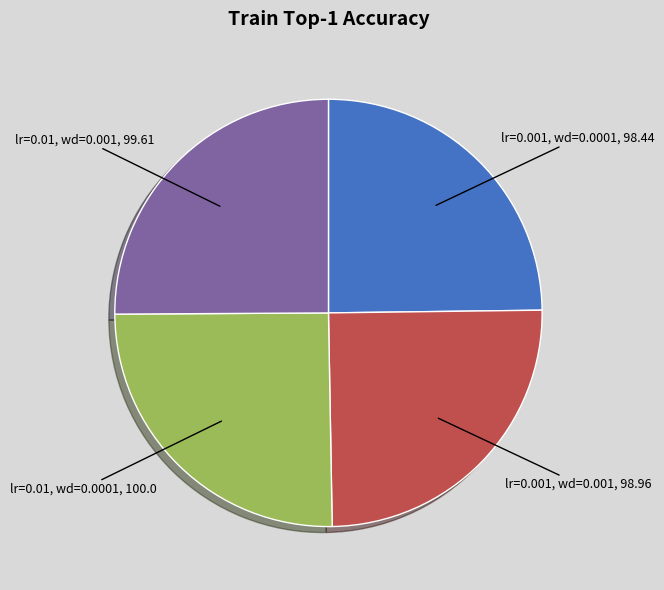

Is there any slice that represents more than half of the pie?

No